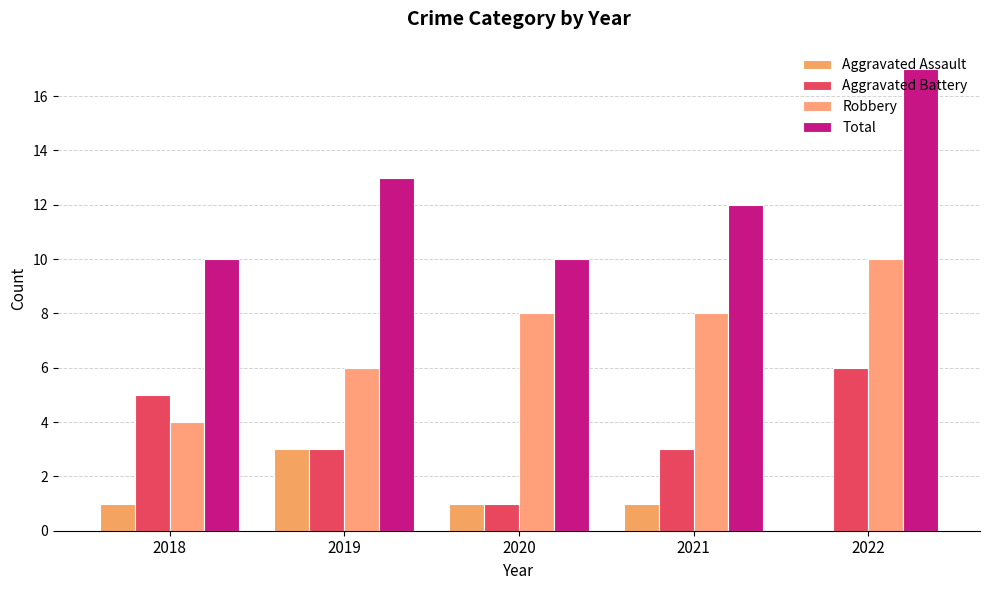

What is the difference between the Aggravated Assault values at 2020 and 2019?

2